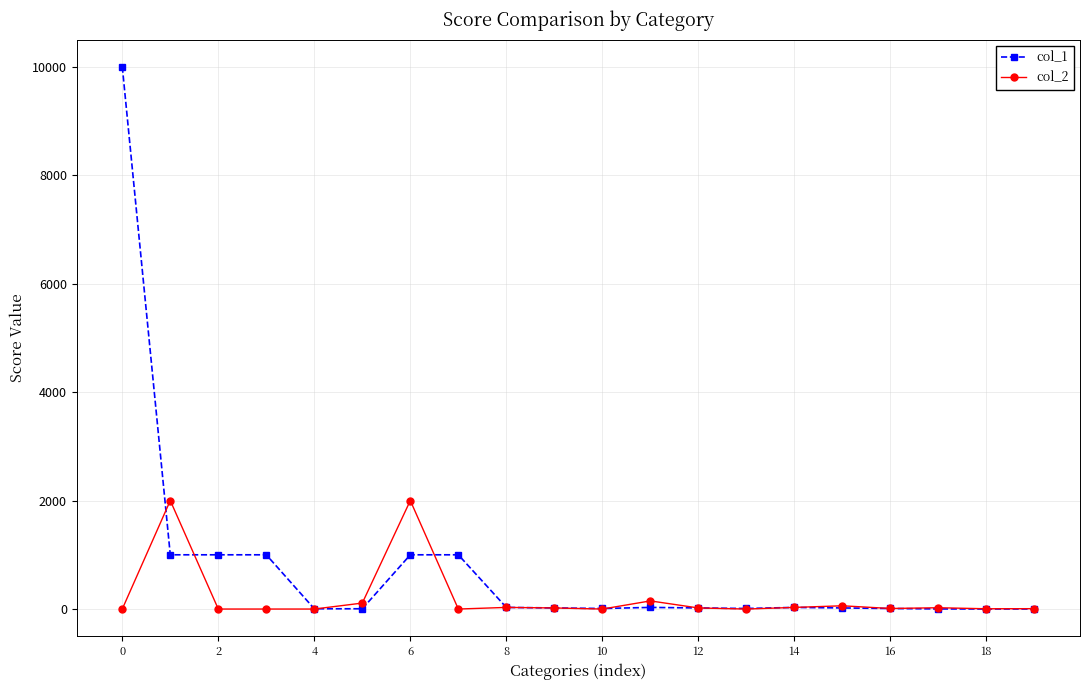

Which series has the widest spread of values?

col_1